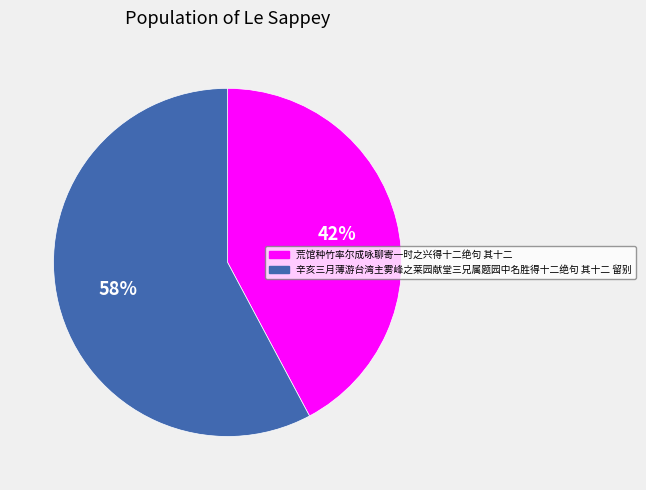

Which has a higher value, 荒馆种竹率尔成咏聊寄一时之兴得十二绝句 其十二 or 辛亥三月薄游台湾主雾峰之莱园献堂三兄属题园中名胜得十二绝句 其十二 留别?

辛亥三月薄游台湾主雾峰之莱园献堂三兄属题园中名胜得十二绝句 其十二 留别